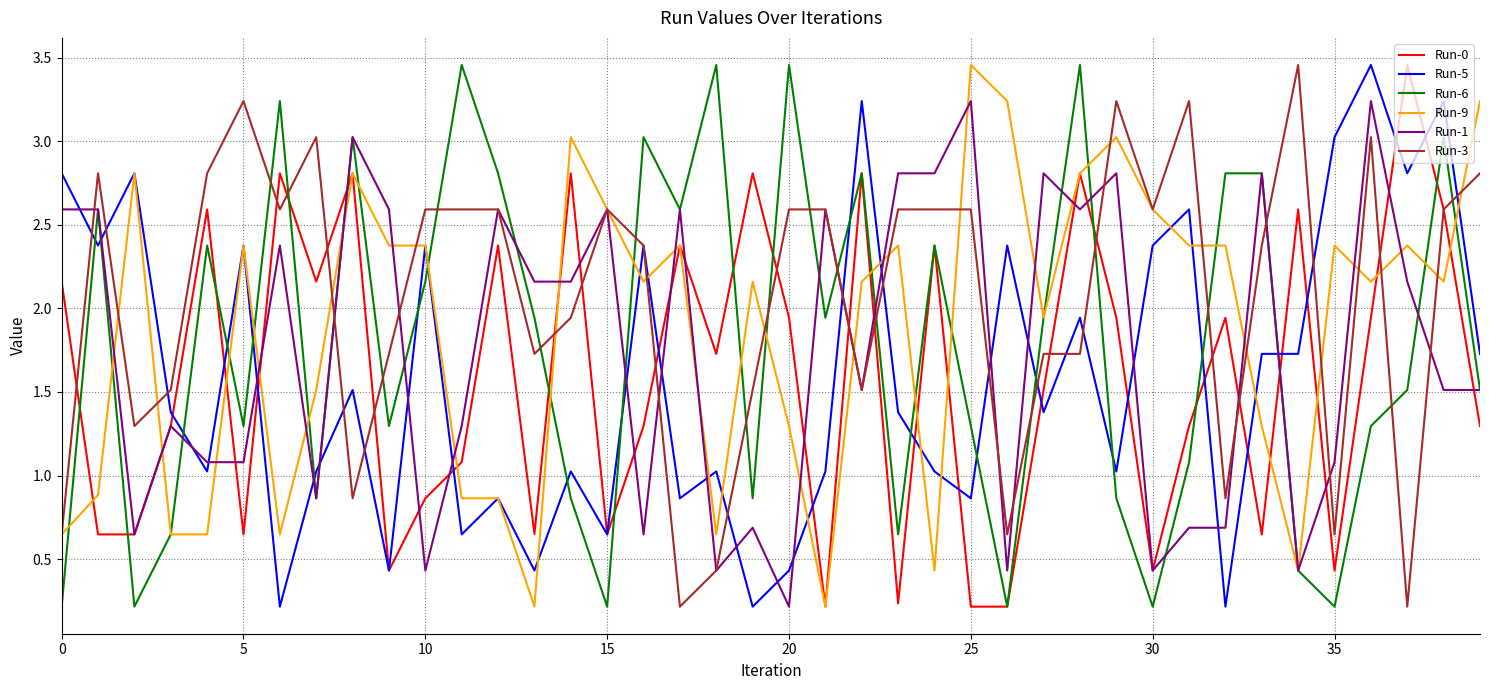

True or false: Run-5 and Run-6 intersect in this chart.

True